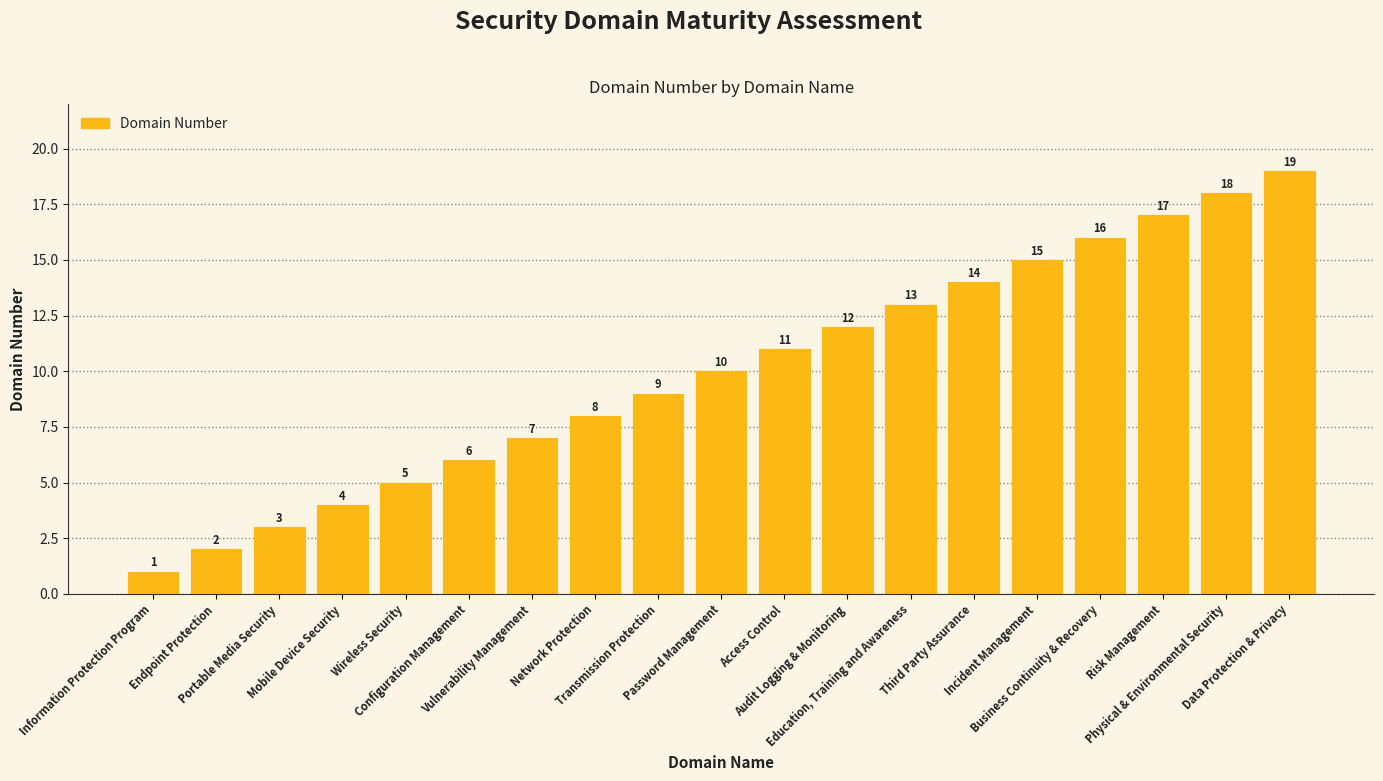

What is the value of the 16th bar from the left?

16